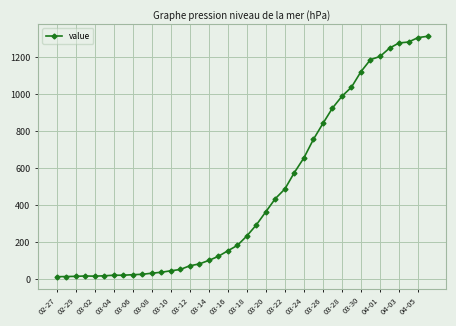

What is the difference between the maximum and second lowest values?

1298